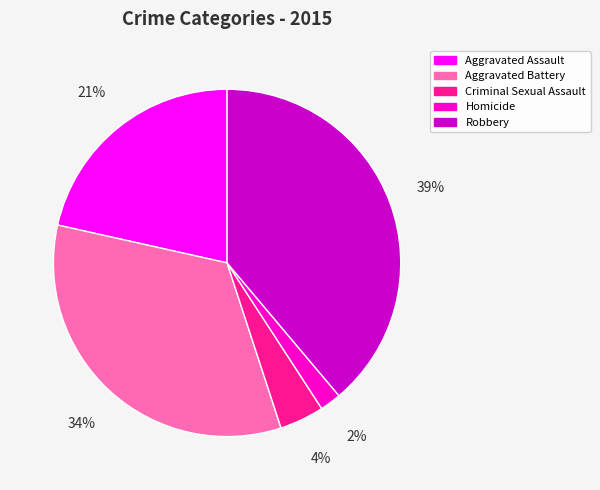

Do Robbery and Criminal Sexual Assault together represent more than half of the pie?

No